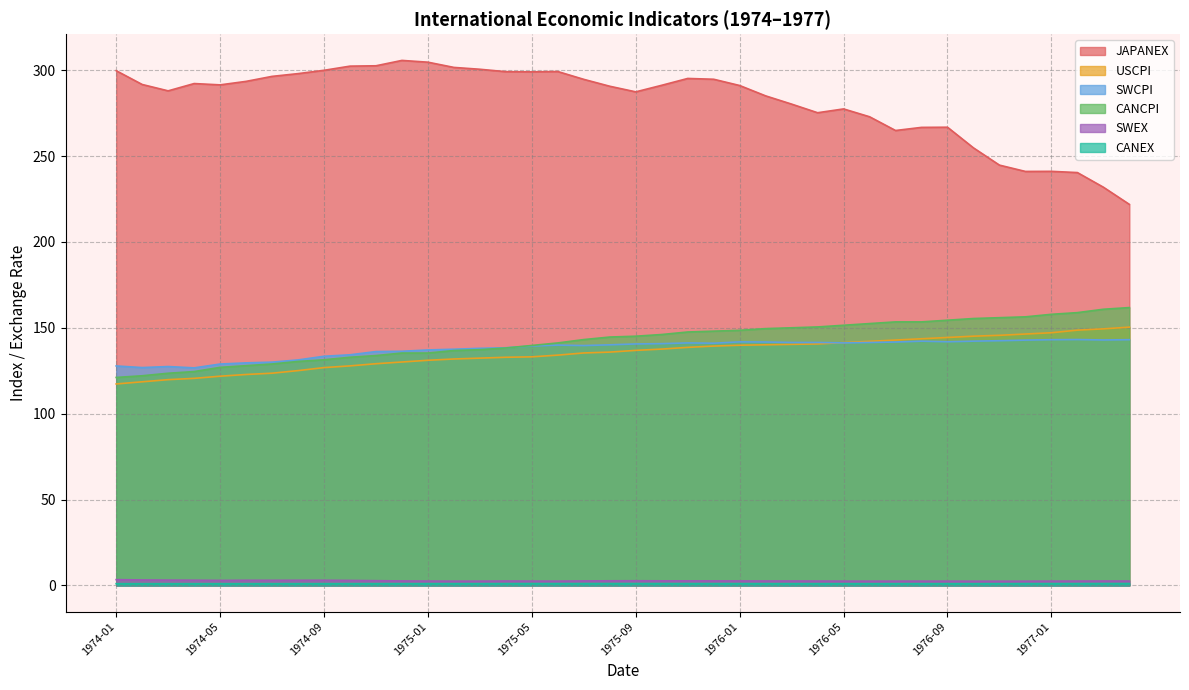

The value of SWEX at 1975-12 is 0.9. True or false?

False